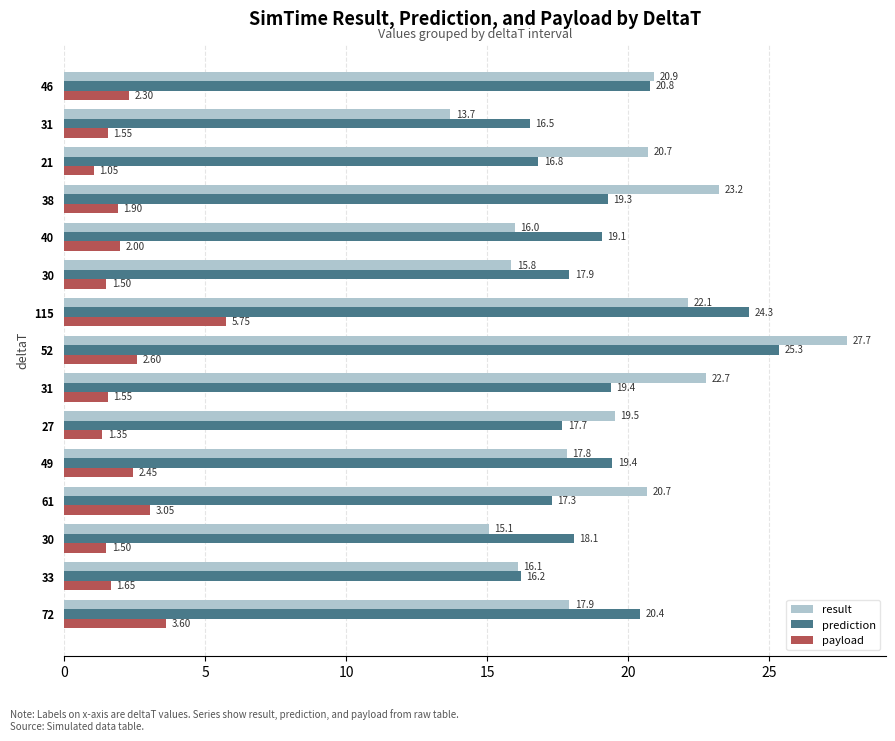

What are all the series names shown in the legend?

result, prediction, payload